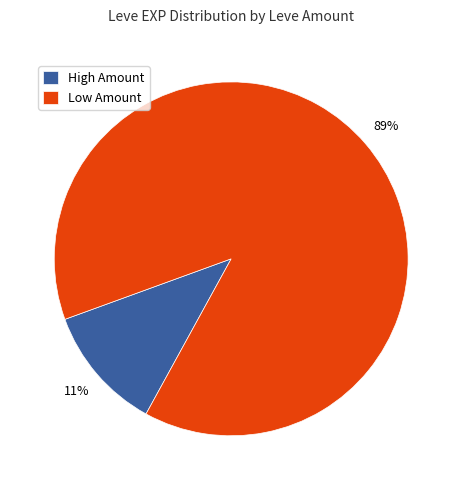

How many slices are in this pie chart?

2